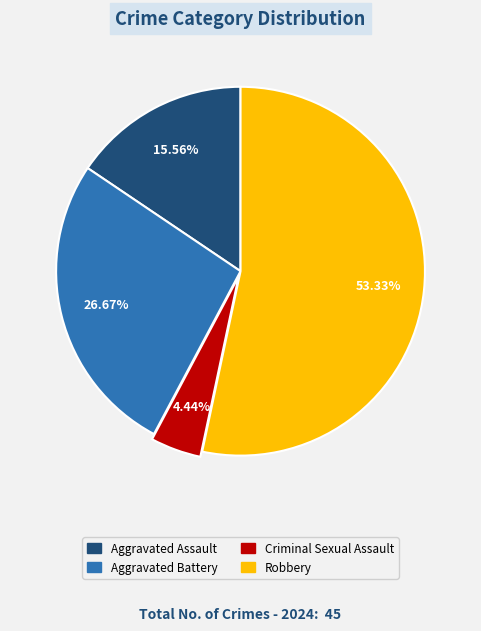

True or false: Aggravated Assault accounts for 16% of the total.

True